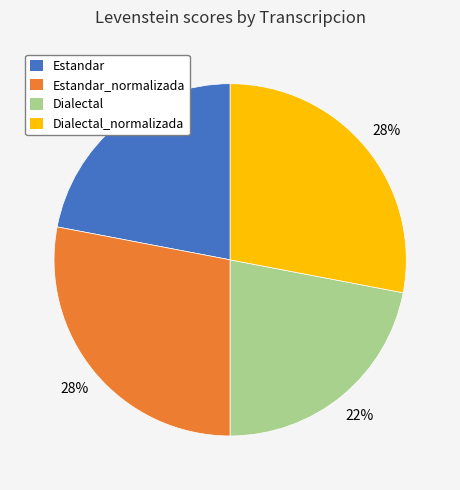

To the nearest percent, what is the average slice percentage?

25%